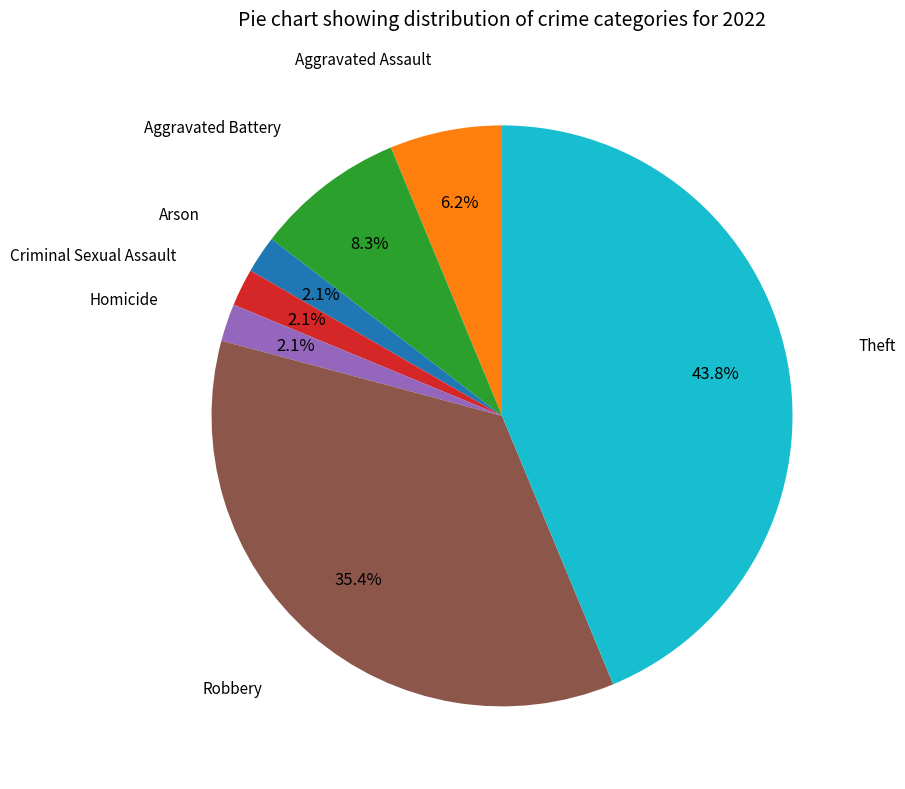

Approximately how many times larger is the value at Arson compared to Homicide?

1.0